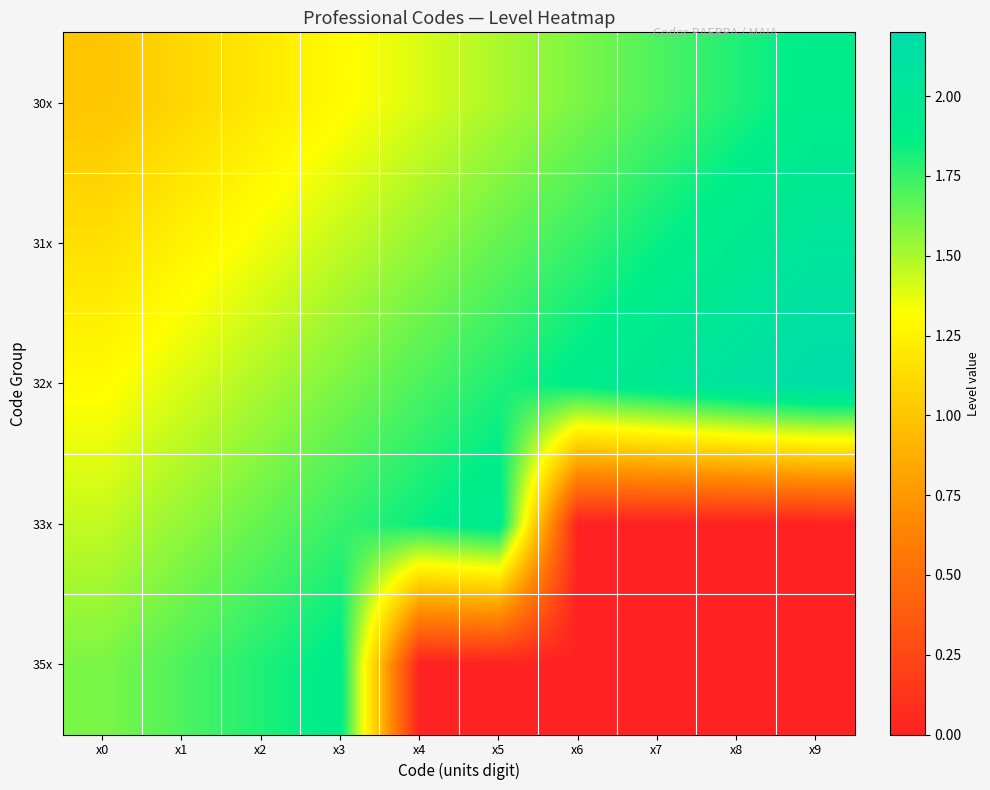

What is the total value across all series at x5?

6.9